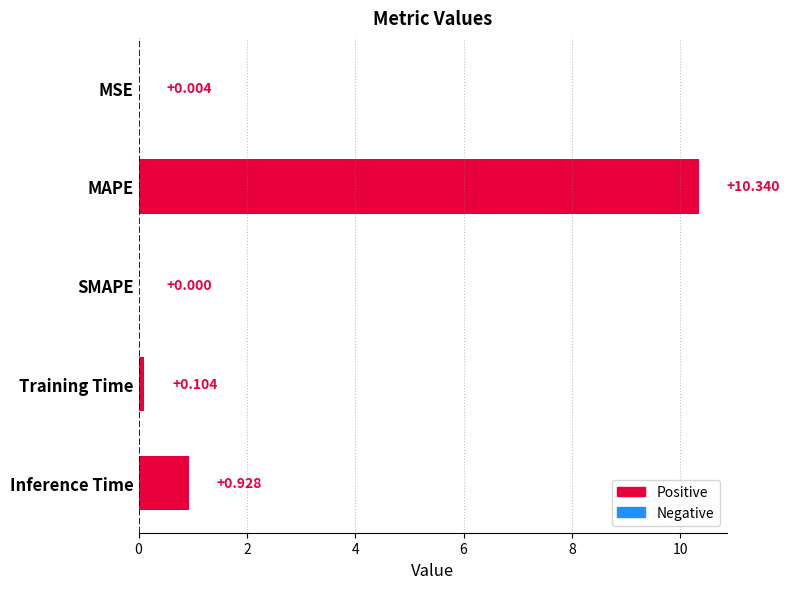

What is the average value?

2.3